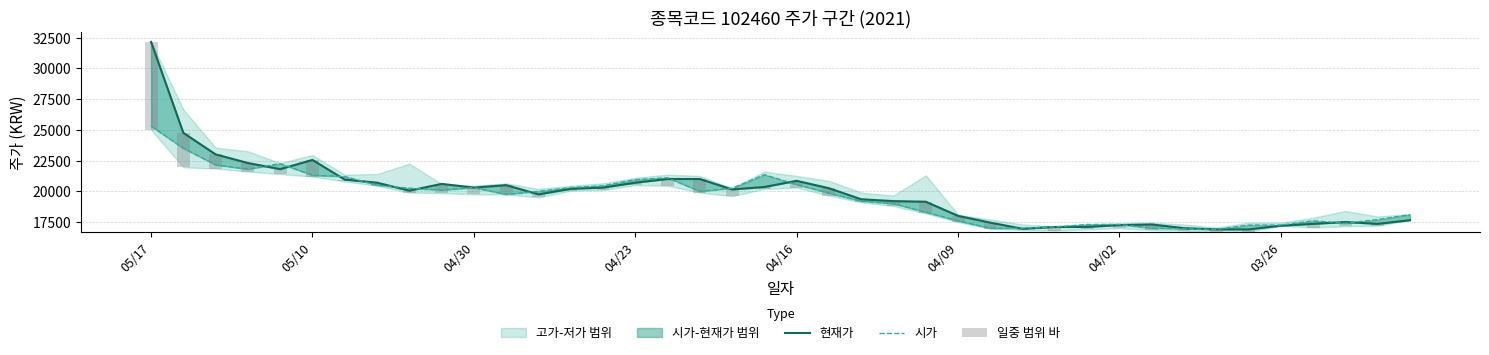

The 일중 범위 바 series shows 1100 at 17. True or false?

True